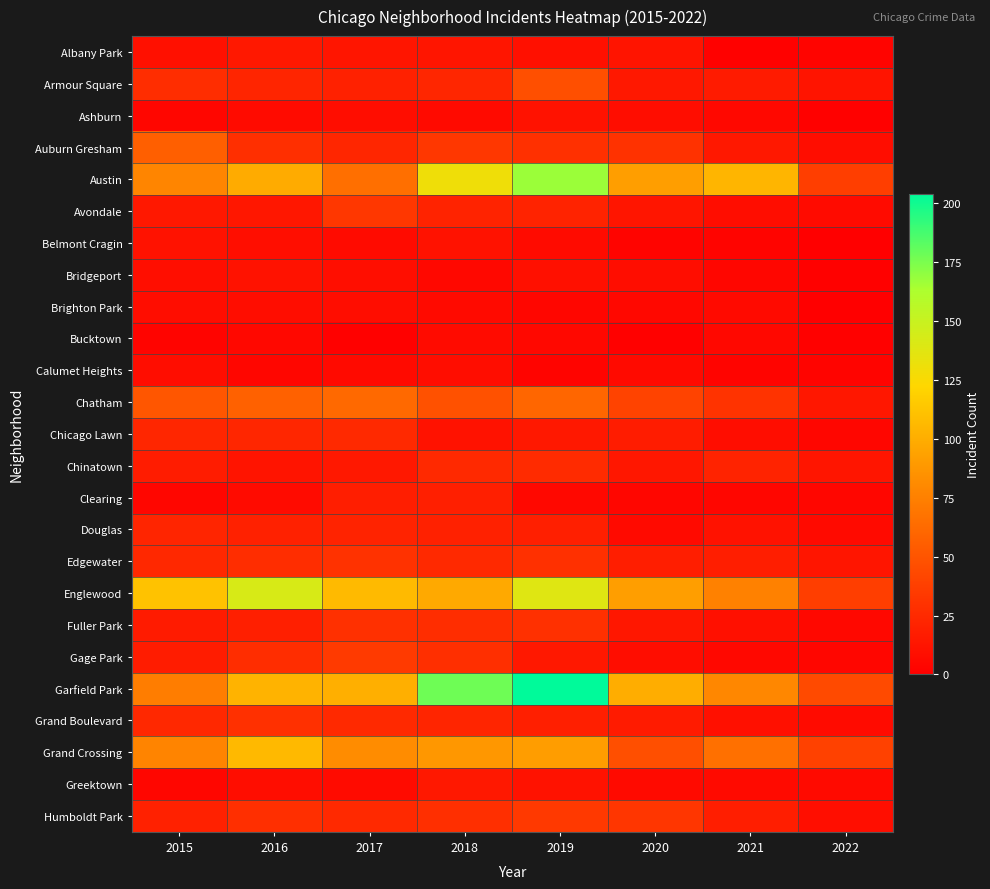

Rank the series at 2021 from highest to lowest value.

Austin, Garfield Park, Englewood, Grand Crossing, Chatham, Chinatown, Edgewater, Humboldt Park, Armour Square, Auburn Gresham, Douglas, Fuller Park, Grand Boulevard, Avondale, Chicago Lawn, Brighton Park, Greektown, Ashburn, Bucktown, Gage Park, Bridgeport, Clearing, Belmont Cragin, Calumet Heights, Albany Park